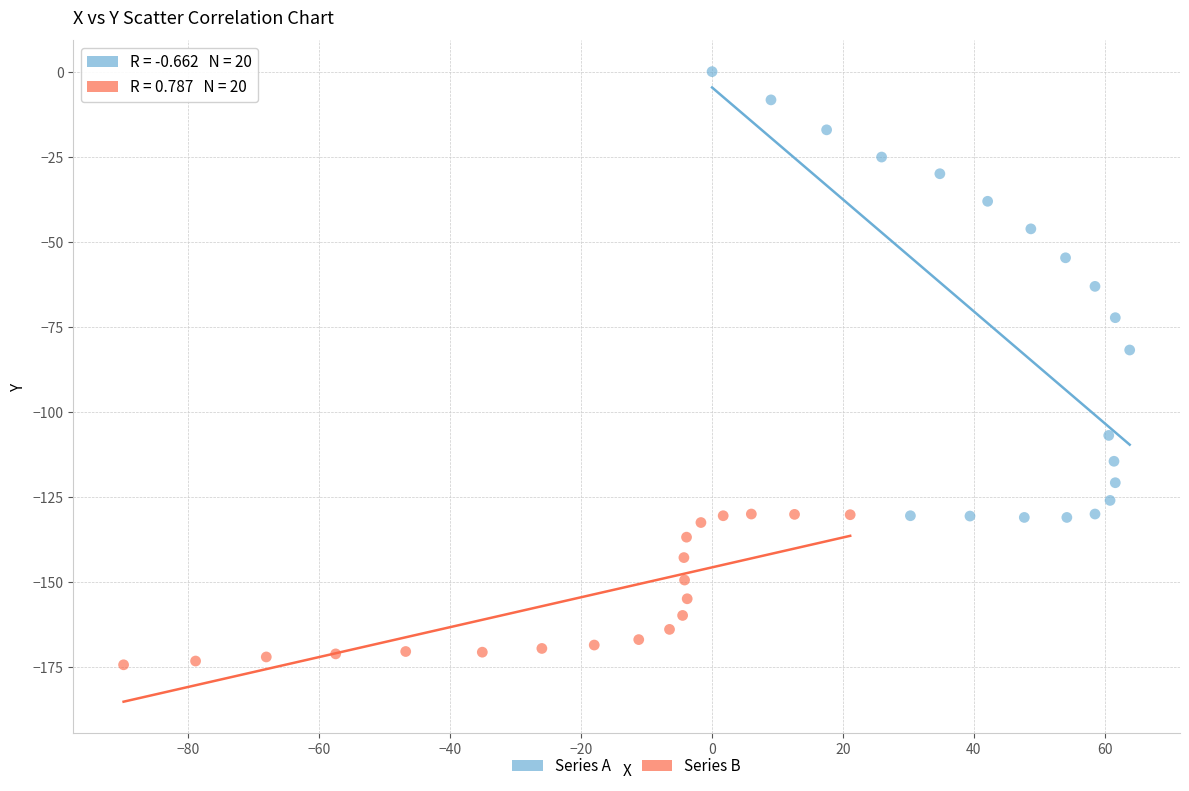

Which series has the widest spread of Y values?

Series A